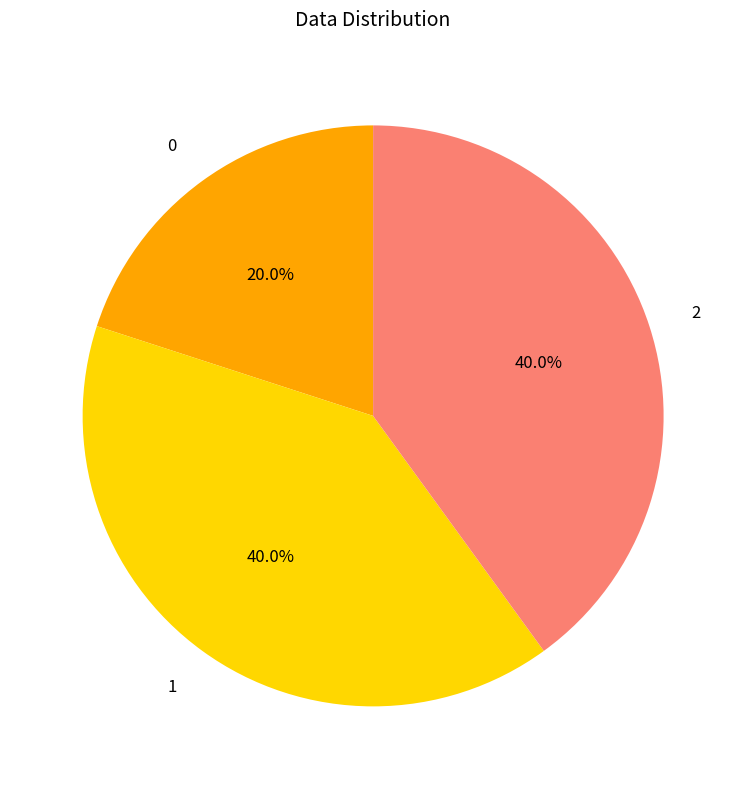

Does 0 represent more than half of the total?

No